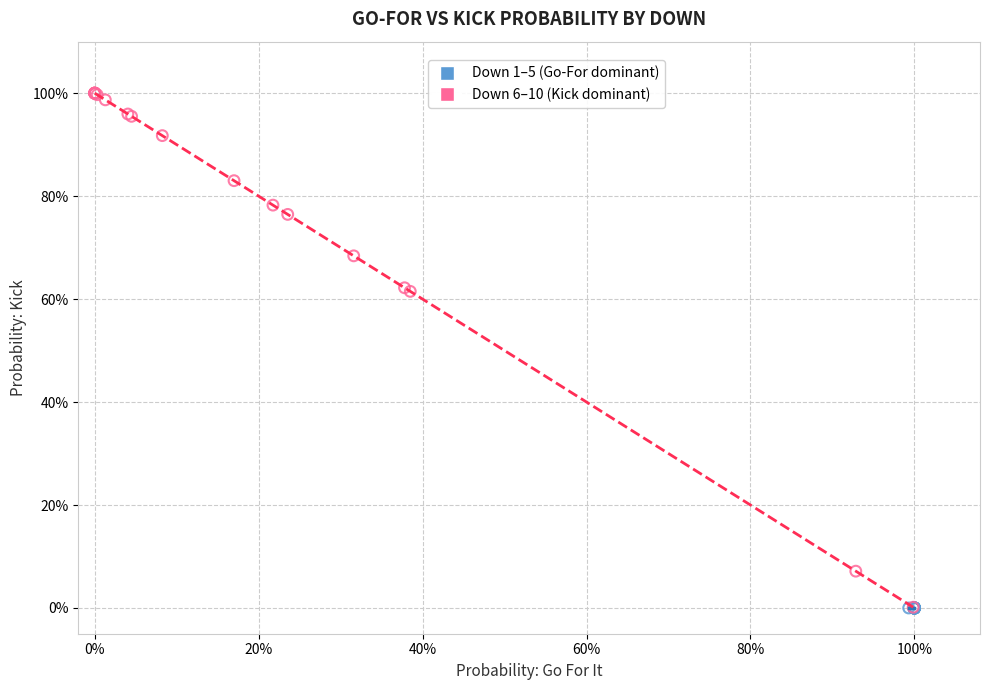

What are all the series names shown in the legend?

Down 1–5 (Go-For dominant), Down 6–10 (Kick dominant)